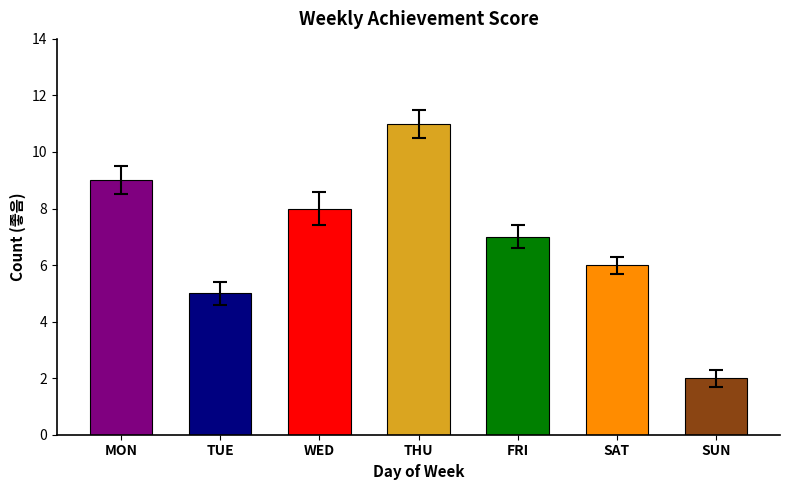

Reading left to right, list all the values displayed in this chart.

9	5	8	11	7	6	2